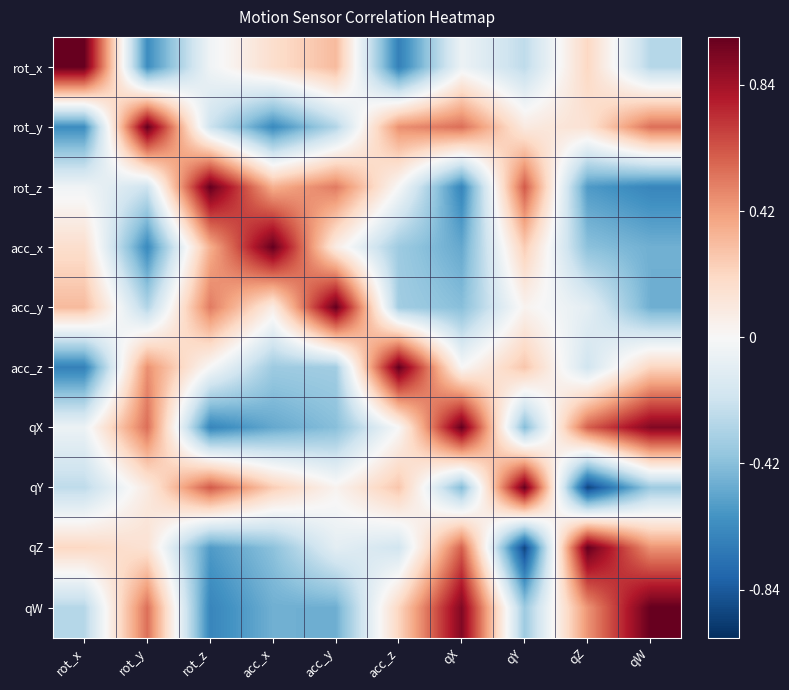

At qW, list the series in order from smallest to largest.

rot_z, acc_y, acc_x, qY, rot_x, acc_z, qZ, rot_y, qX, qW